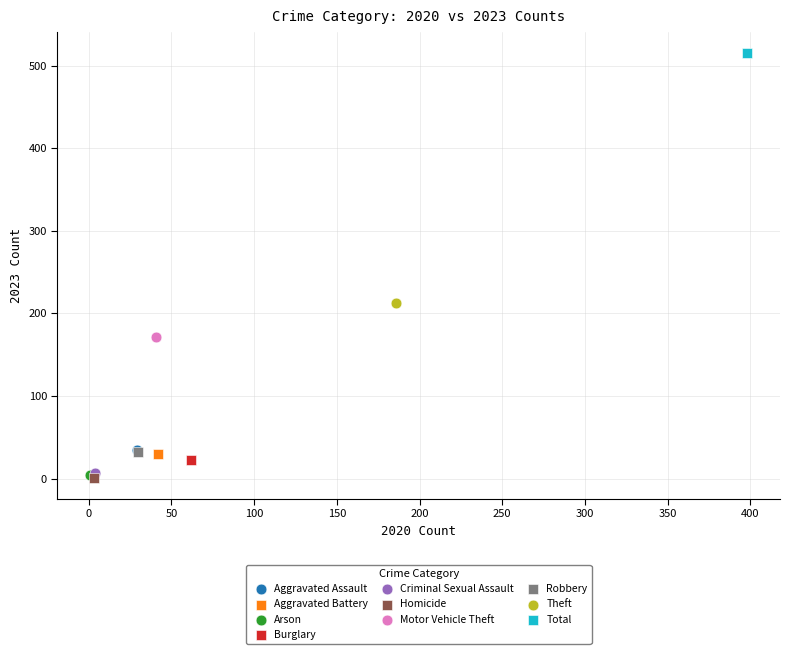

What are all the series names shown in the legend?

Aggravated Assault, Aggravated Battery, Arson, Burglary, Criminal Sexual Assault, Homicide, Motor Vehicle Theft, Robbery, Theft, Total